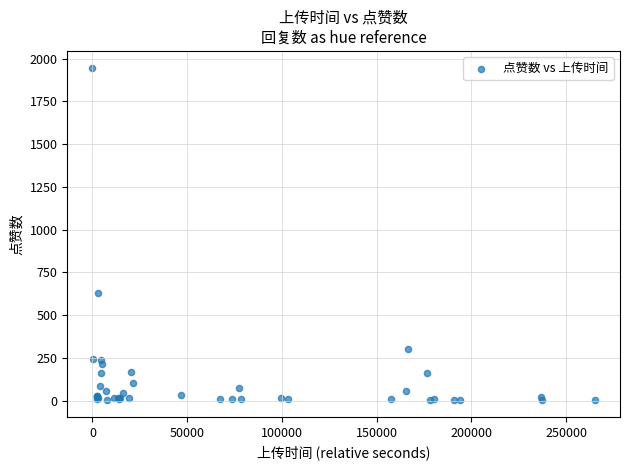

What Y value in the scatter plot is closest to 975?

632